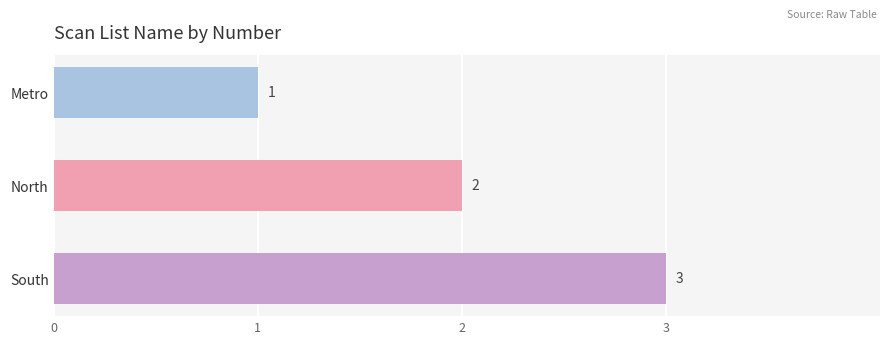

What is the average value?

2